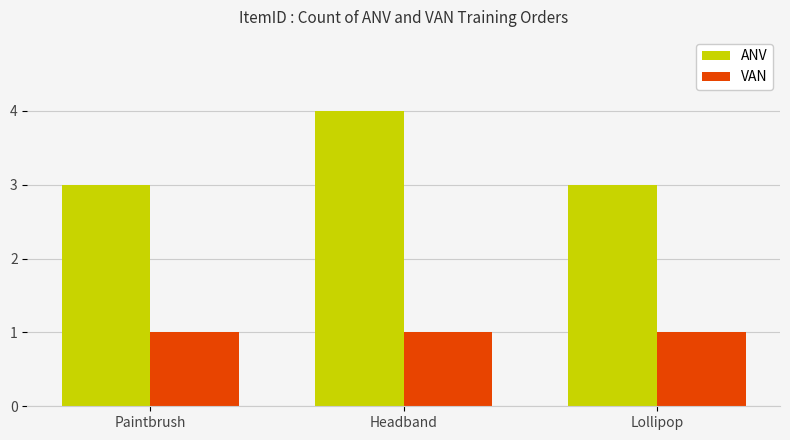

How many bars are there in total?

6